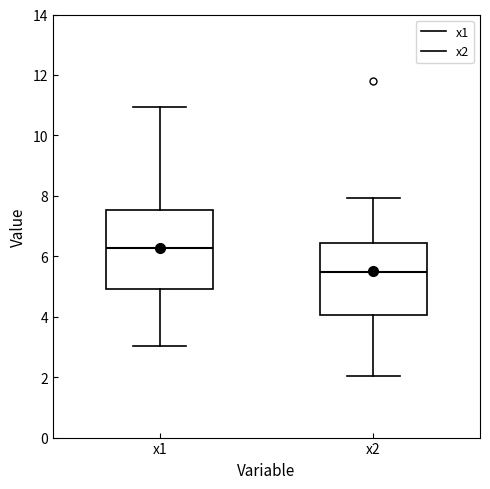

Reading left to right, transcribe this box plot: for each box, give where its median line is, the range the box spans, and where its two whiskers end, as read against the y-axis. The values are not printed on the chart, so give them approximately, as read against the axis.

x1: median 6.2, box 5.0 to 7.6, whiskers 3.0 to 11.0
x2: median 5.4, box 4.0 to 6.4, whiskers 2.0 to 8.0